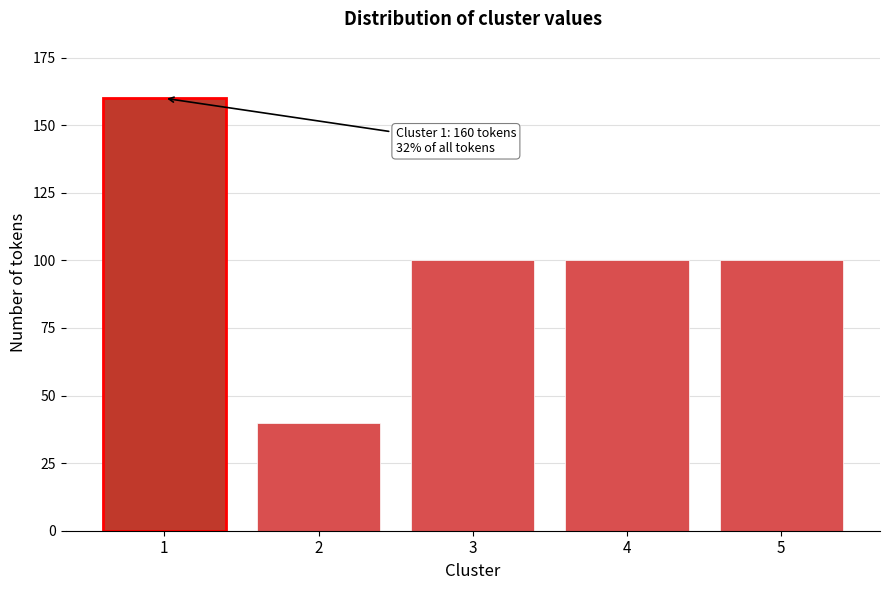

Reading right to left, transcribe all the data shown in this chart.

5=100	4=100	3=100	2=40	1=160